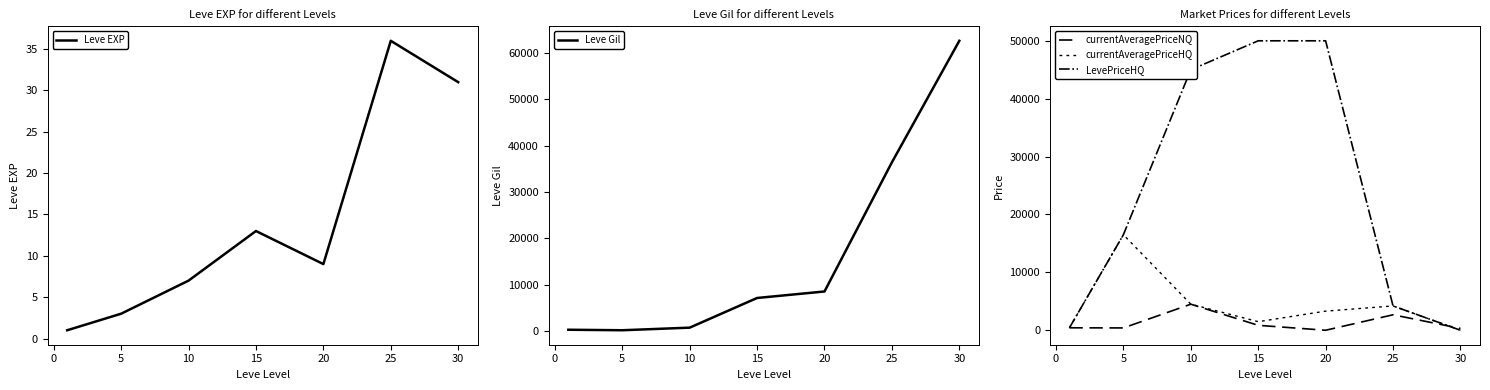

Which series has the largest total across all categories?

LevePriceHQ